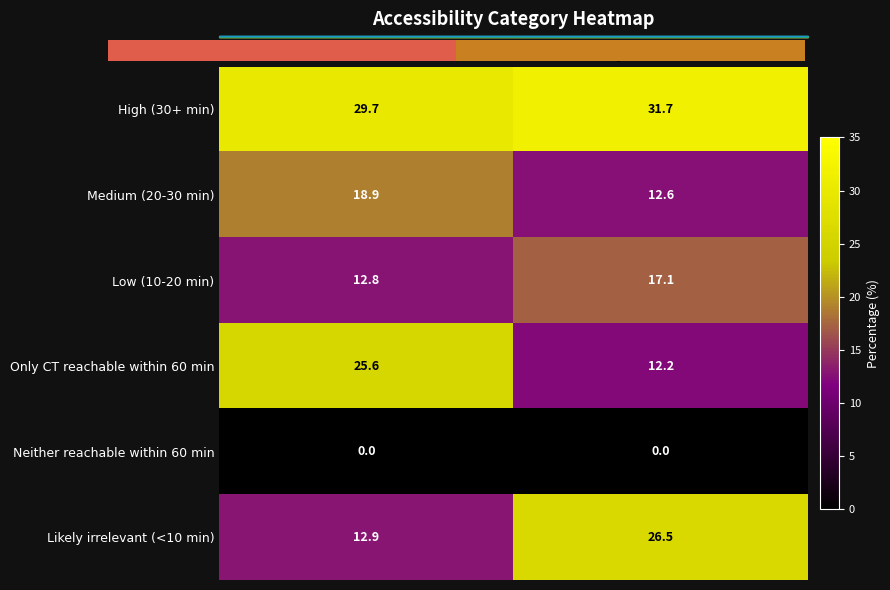

What is the total value across all series at Area (%)?

99.9